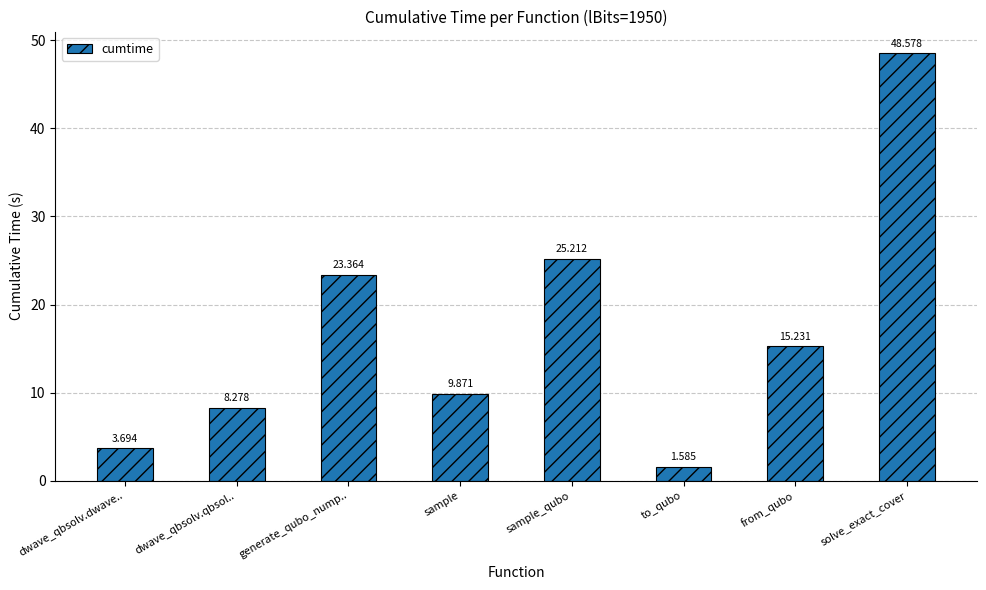

What is the difference between the values at from_qubo and dwave_qbsolv.dwave..?

11.5